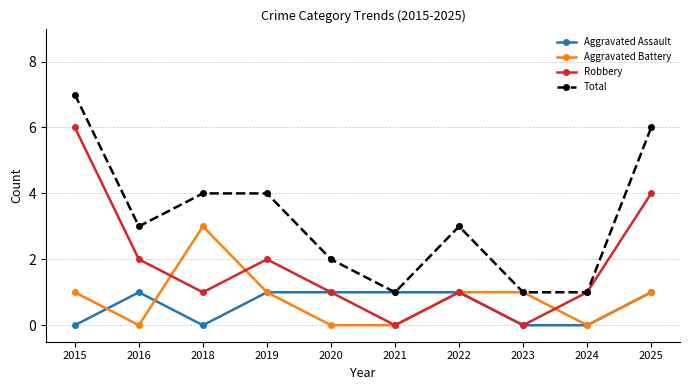

What is the maximum value shown in the chart?

7